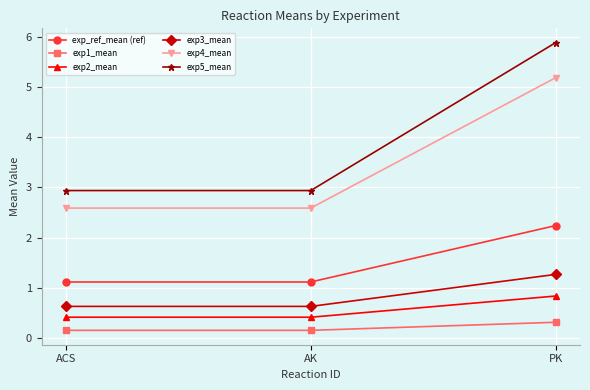

Between ACS and PK, which series saw the biggest shift?

exp5_mean